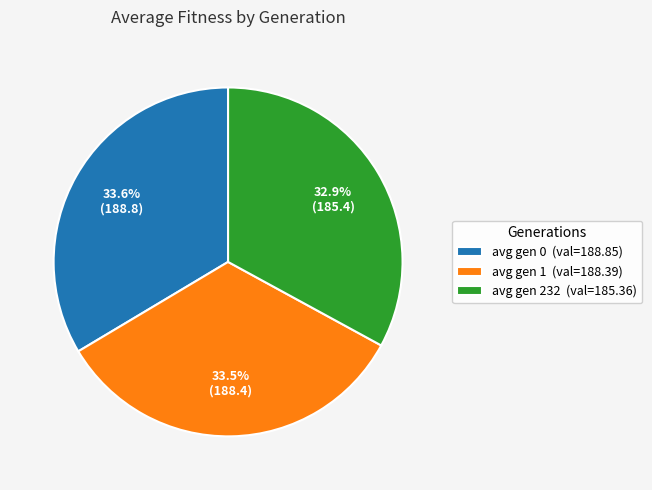

True or false: avg gen 1 accounts for 21% of the total.

False